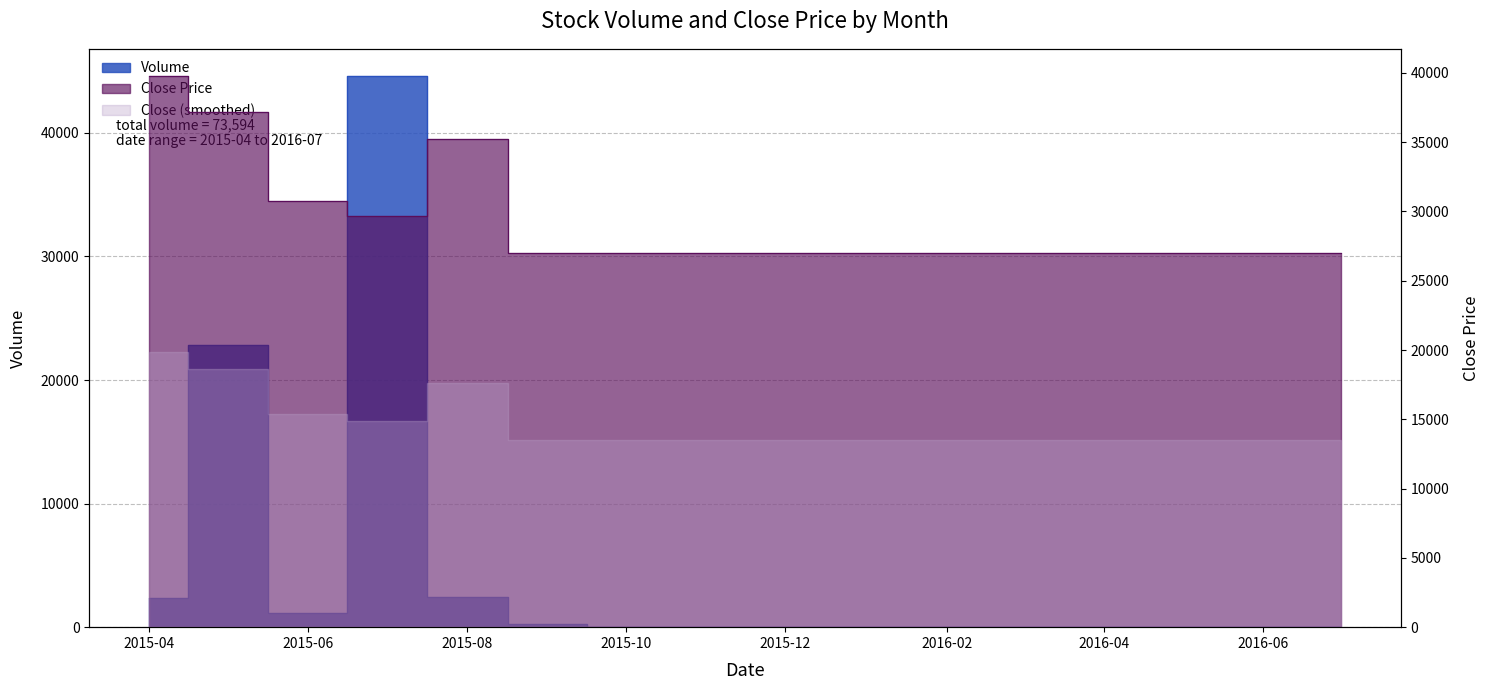

True or false: Close and Volume cross at least once.

True